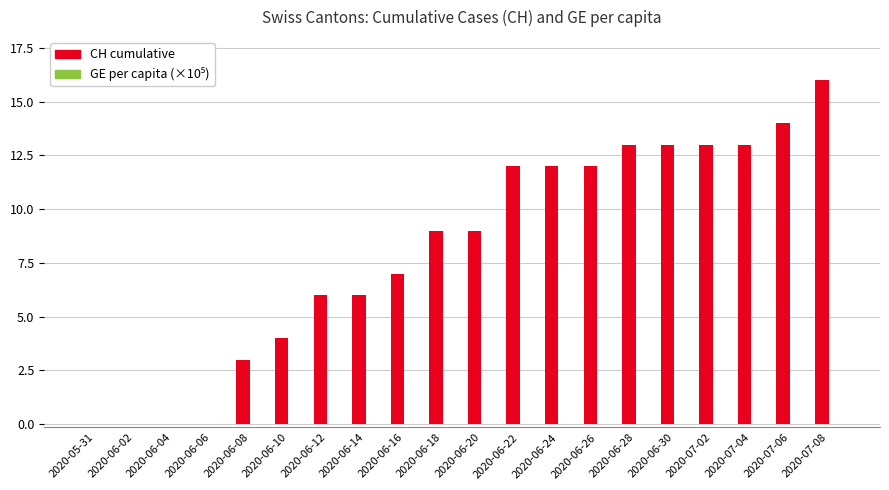

Approximately how many times larger is the value at 2020-06-22 compared to 2020-06-24?

1.0